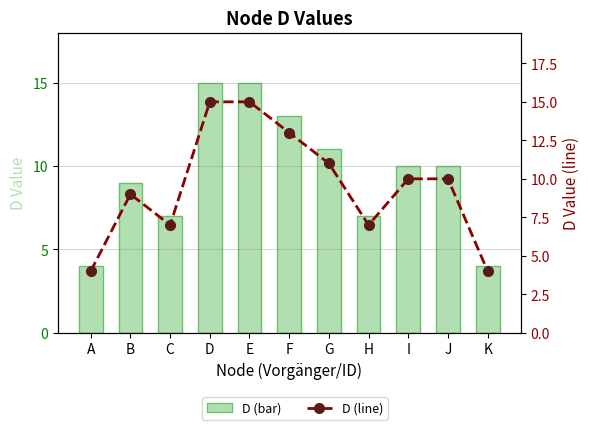

What is the minimum value shown in the chart?

4